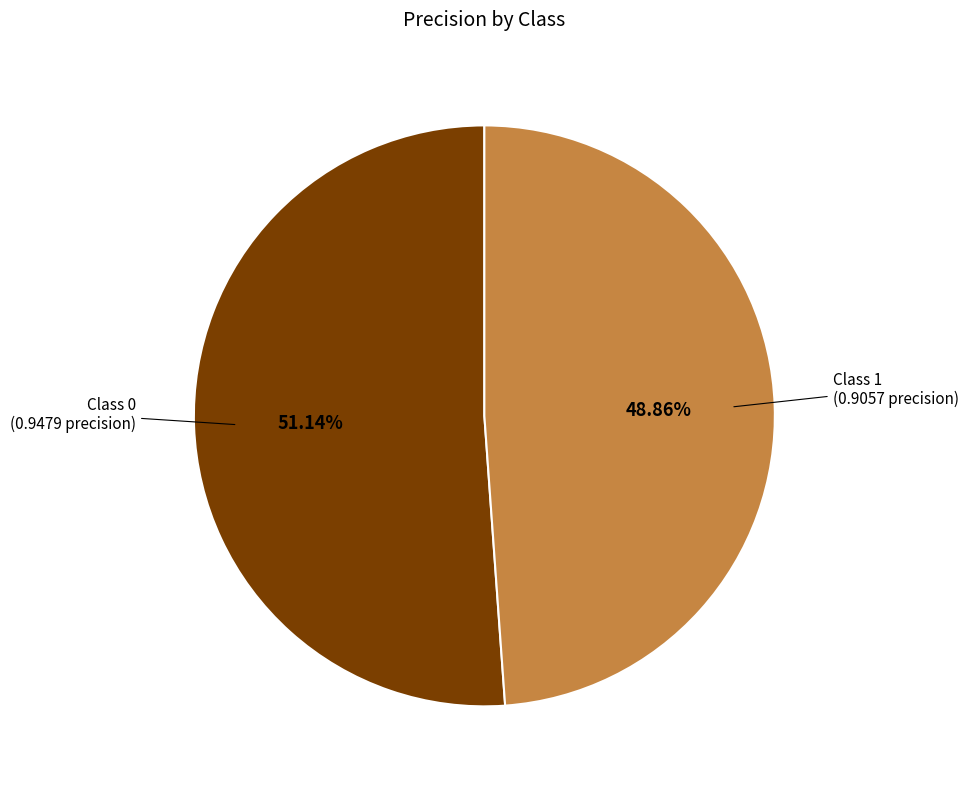

Is there a majority slice in this chart?

Yes